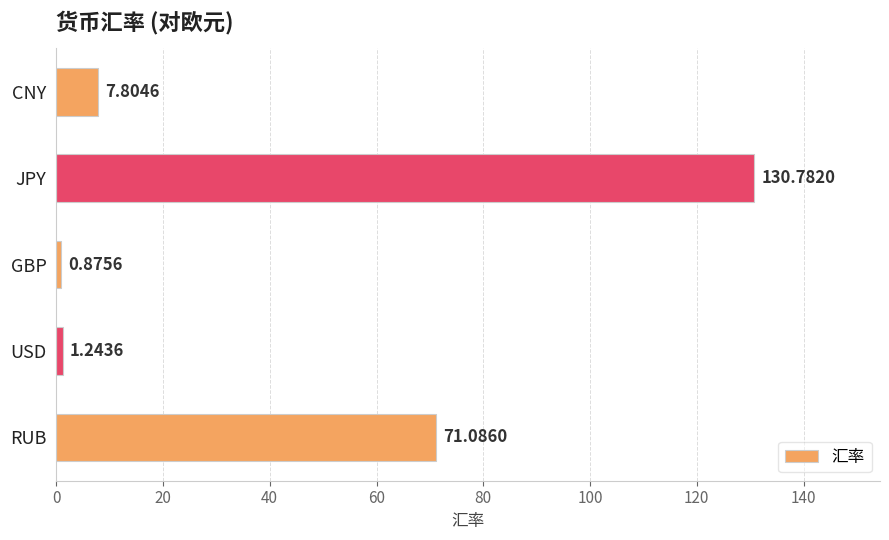

Are the bars grouped side by side (vs. stacked)?

No